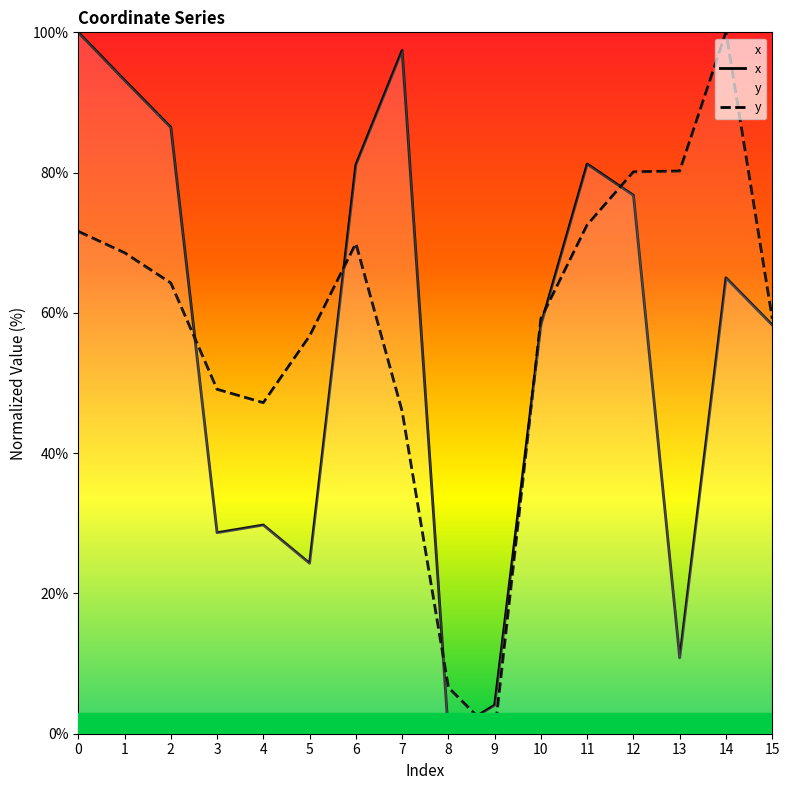

Reading left to right, what are all the values shown in this chart?

x: 0=100.0	1=93.2	2=86.5	3=28.7	4=29.8	5=24.3	6=81.1	7=97.4	8=0.0	9=4.1	10=58.3	11=81.2	12=76.8	13=10.8	14=65.0	15=58.3
y: 0=71.6	1=68.6	2=64.3	3=49.1	4=47.2	5=56.7	6=69.9	7=46.0	8=6.6	9=0.0	10=59.2	11=72.6	12=80.1	13=80.2	14=100.0	15=59.2